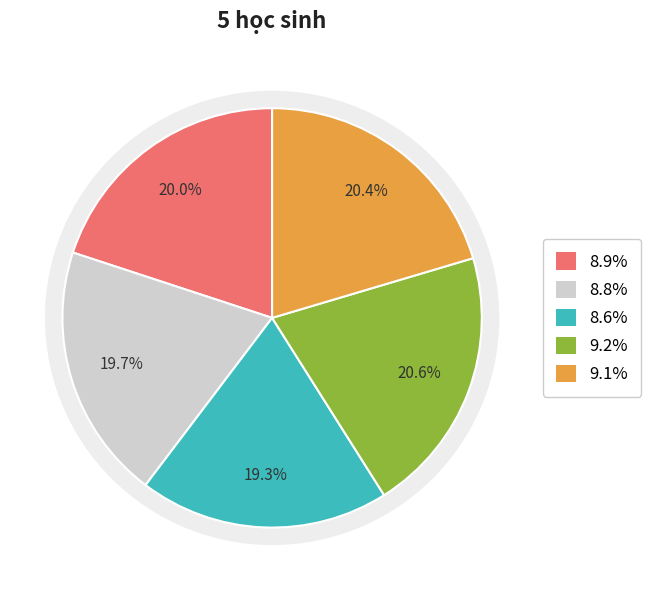

To the nearest percent, what is the average slice percentage?

20%